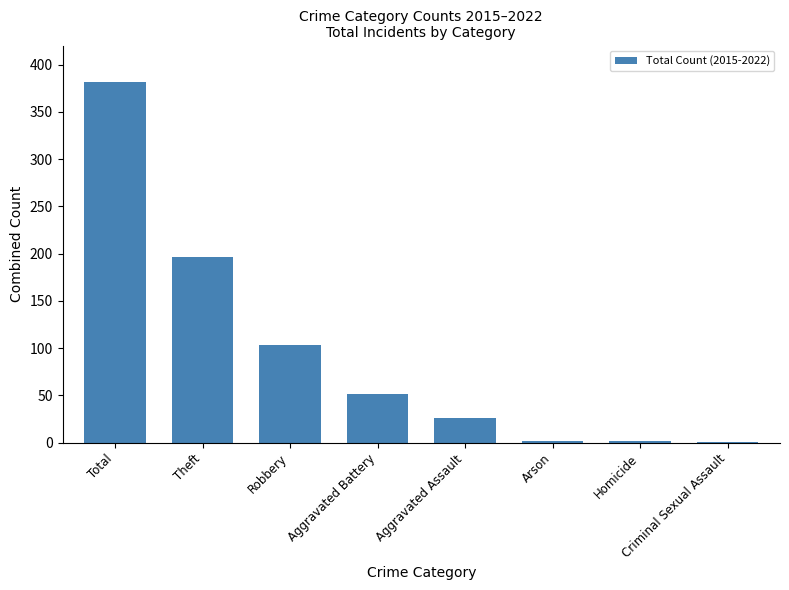

Is it true that the value at Robbery is 103?

True